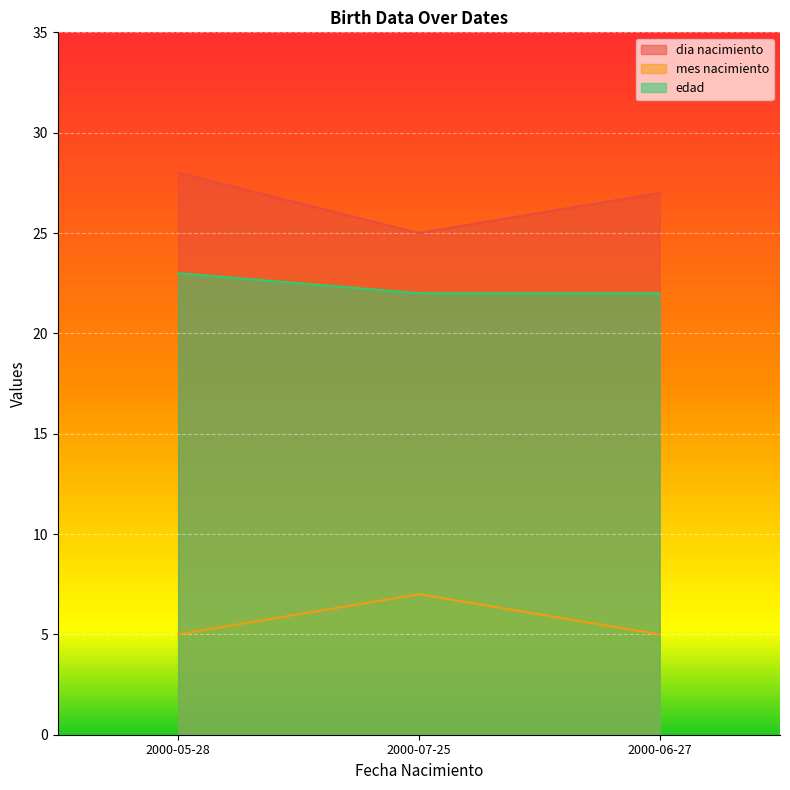

Which label corresponds to the smallest value in the chart?

2000-05-28